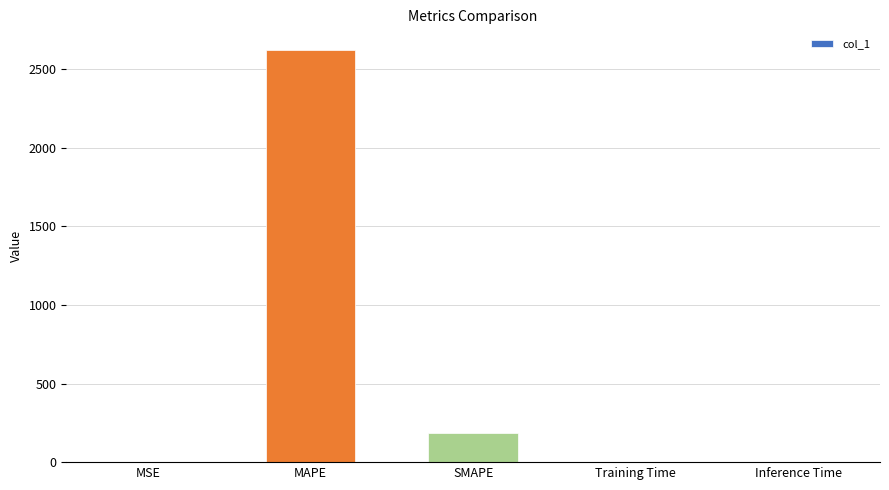

Where is the data nearest to the value 1311?

SMAPE